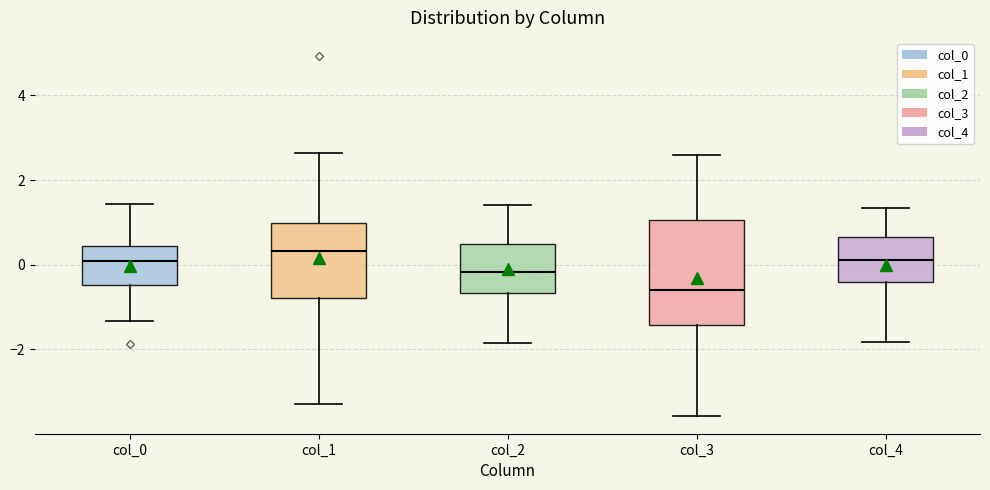

Reading left to right, transcribe this box plot: for each box, give where its median line is, the range the box spans, and where its two whiskers end, as read against the y-axis. The values are not printed on the chart, so give them approximately, as read against the axis.

col_0: median 0.0, box -0.4 to 0.4, whiskers -1.4 to 1.4
col_1: median 0.4, box -0.8 to 1.0, whiskers -3.2 to 2.6
col_2: median -0.2, box -0.6 to 0.4, whiskers -1.8 to 1.4
col_3: median -0.6, box -1.4 to 1.0, whiskers -3.6 to 2.6
col_4: median 0.2, box -0.4 to 0.6, whiskers -1.8 to 1.4